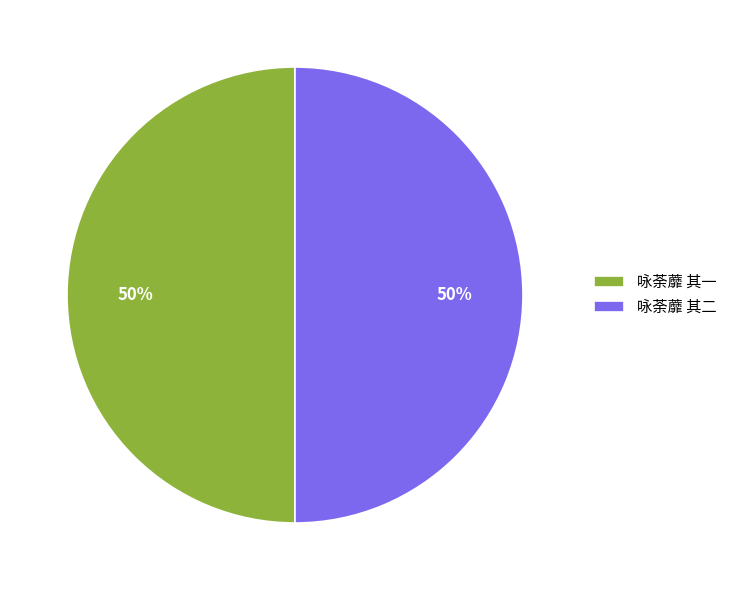

Combined, do 咏荼蘼 其二 and 咏荼蘼 其一 account for over 50%?

Yes